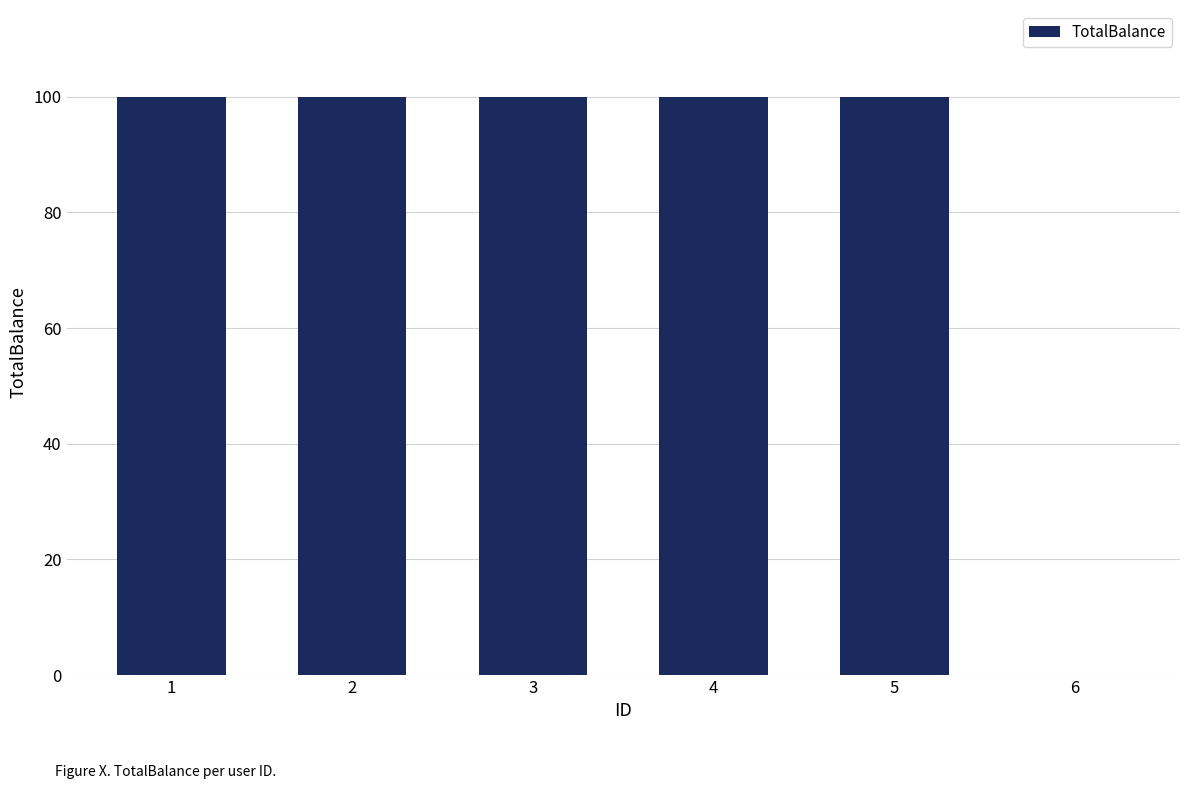

Are the bars horizontal?

No